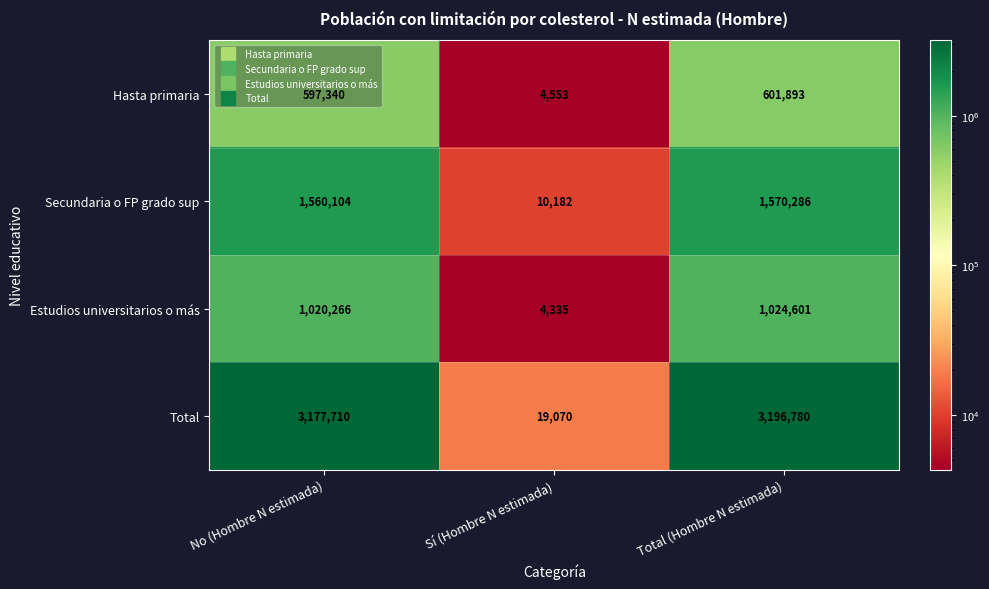

At which category is the sum across all series the highest?

Total (Hombre N estimada)